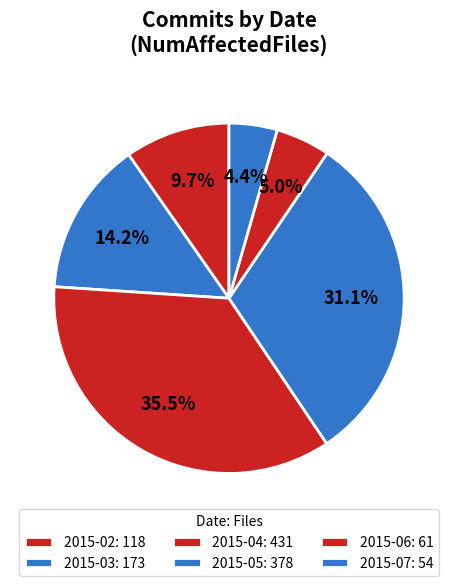

Does any single category account for the majority?

No